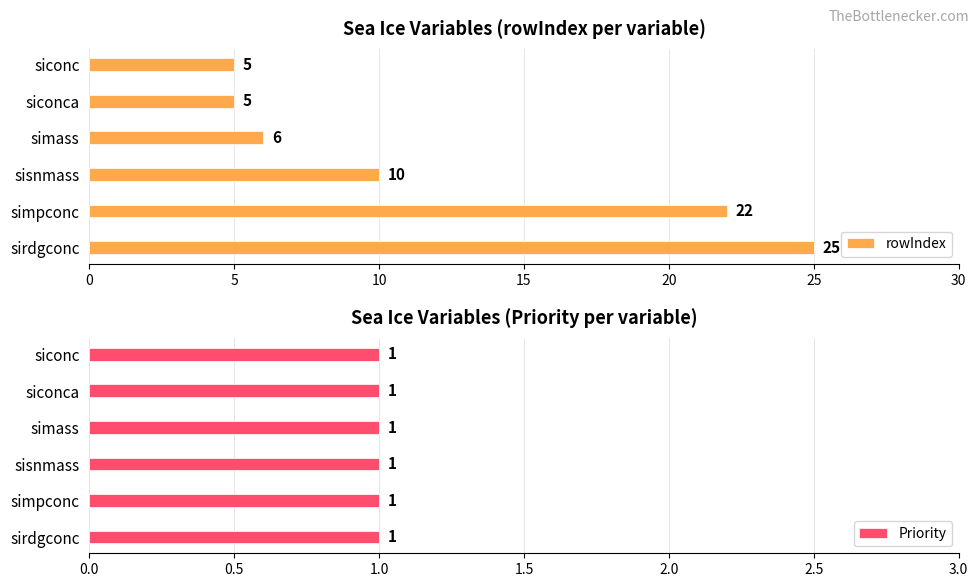

Where is rowIndex nearest to the value 15?

sisnmass